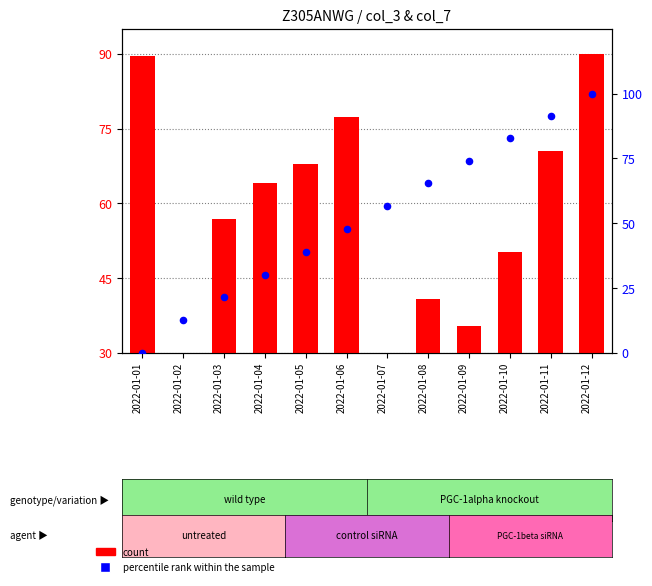

What are all the series names shown in the legend?

count, percentile rank within the sample